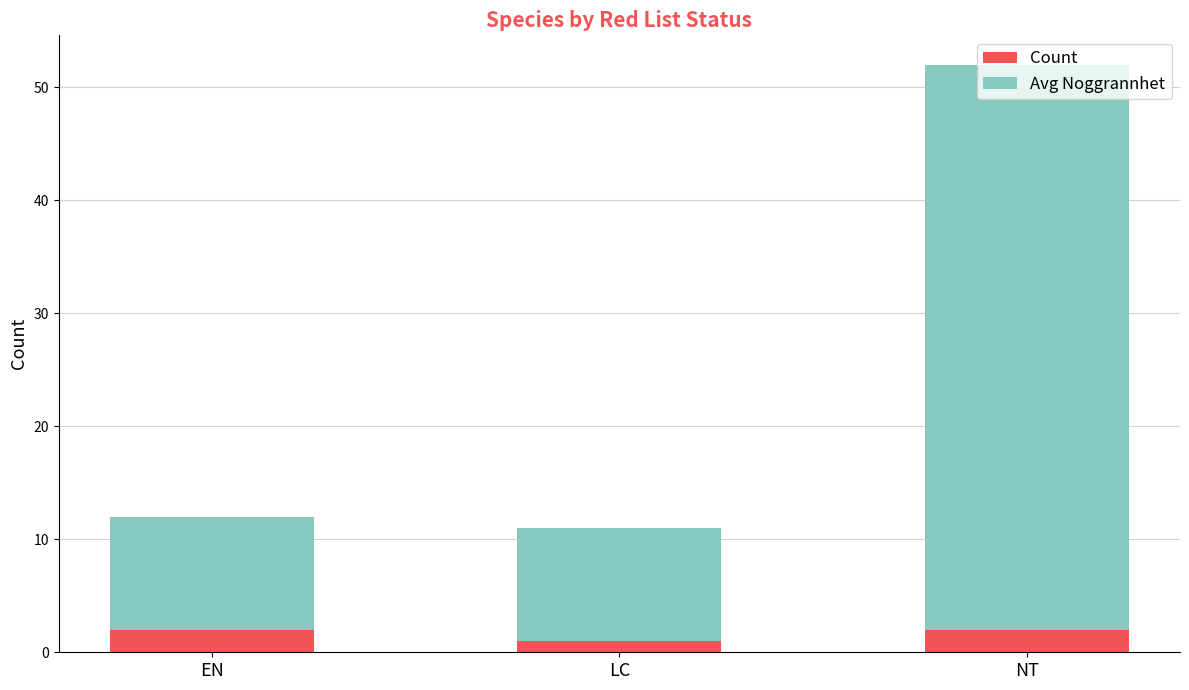

At which category is the sum across all series the highest?

NT